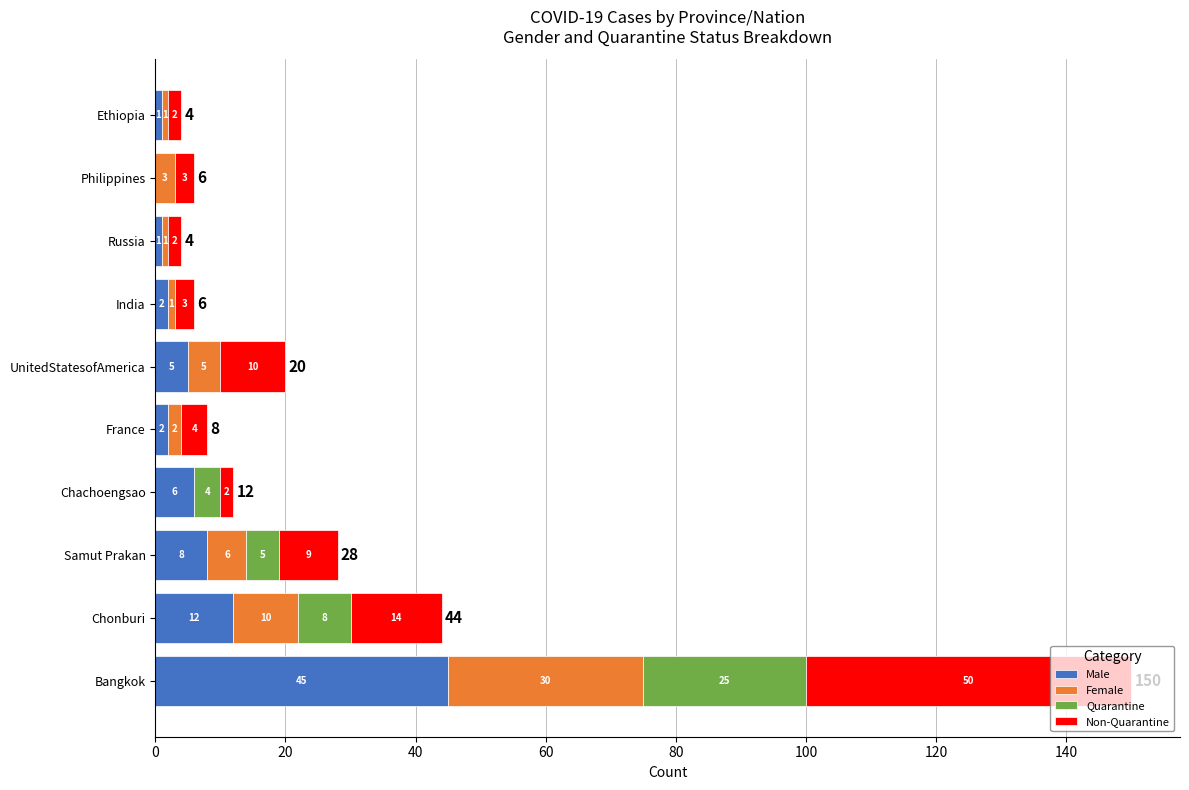

Which category has the highest value in the Male series?

Bangkok